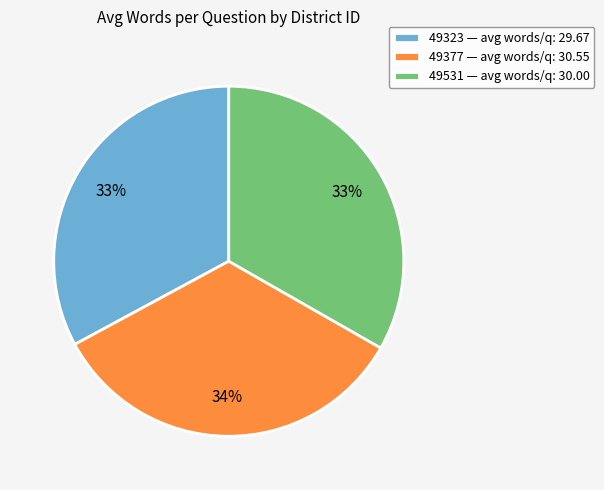

What is the largest slice in the pie chart?

49377